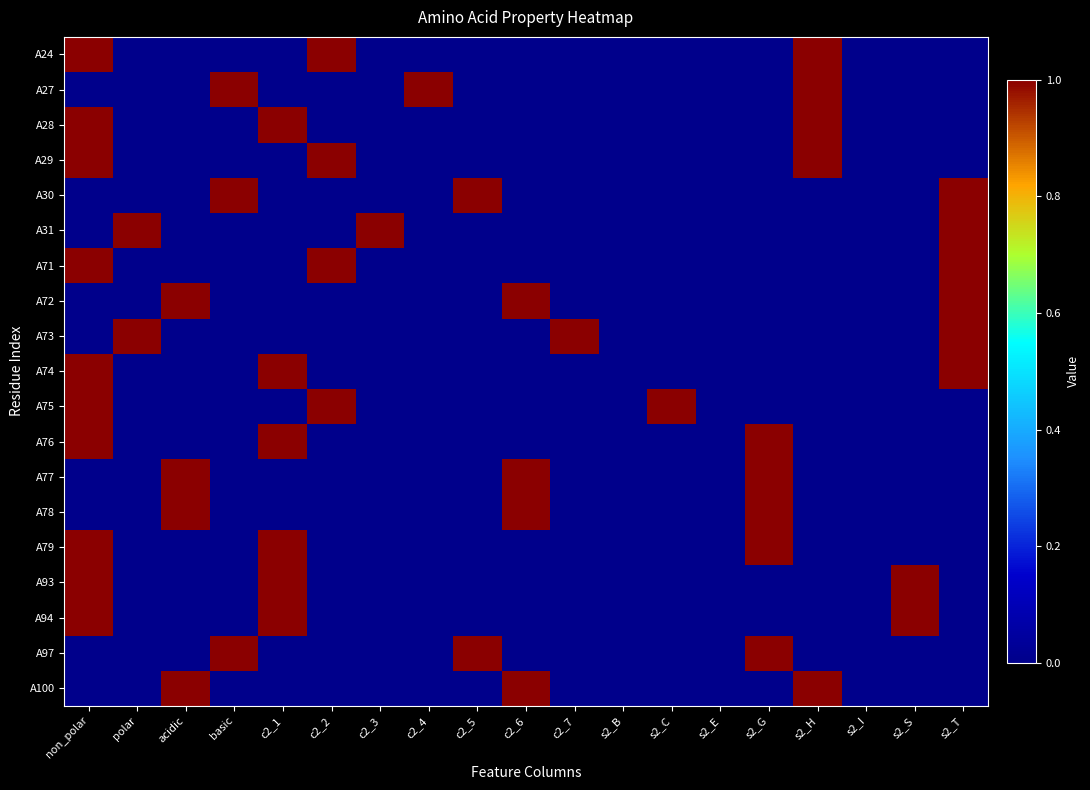

What is the total value across all series at s2_S?

2